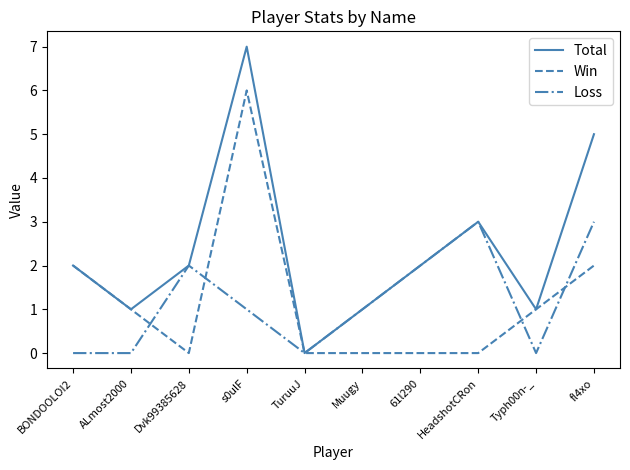

Where is the first local minimum for Total?

ALmost2000